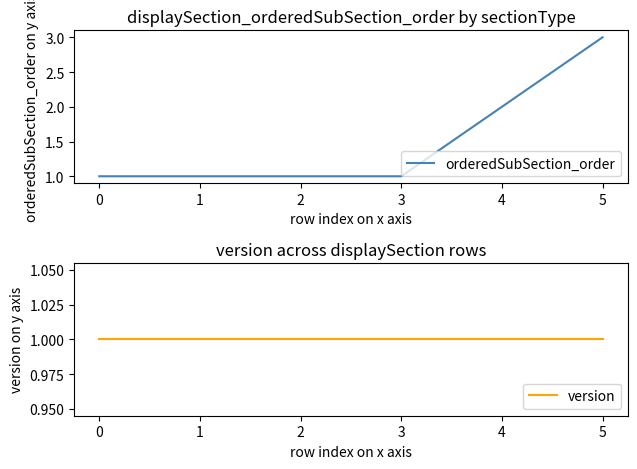

What are all the series names shown in the legend?

orderedSubSection_order, version